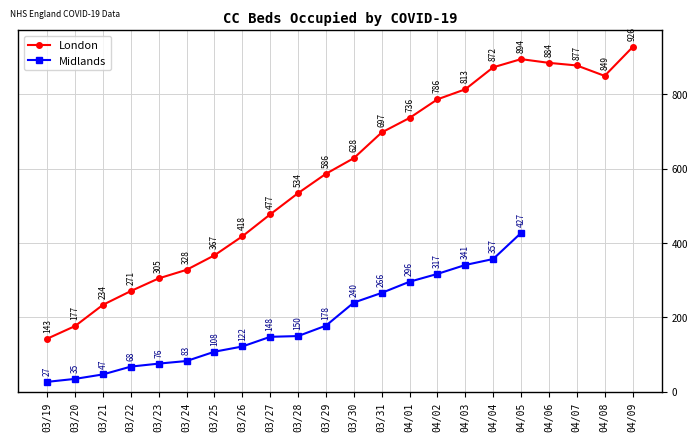

Rank the categories by London value from lowest to highest.

03/19, 03/20, 03/21, 03/22, 03/23, 03/24, 03/25, 03/26, 03/27, 03/28, 03/29, 03/30, 03/31, 04/01, 04/02, 04/03, 04/08, 04/04, 04/07, 04/06, 04/05, 04/09